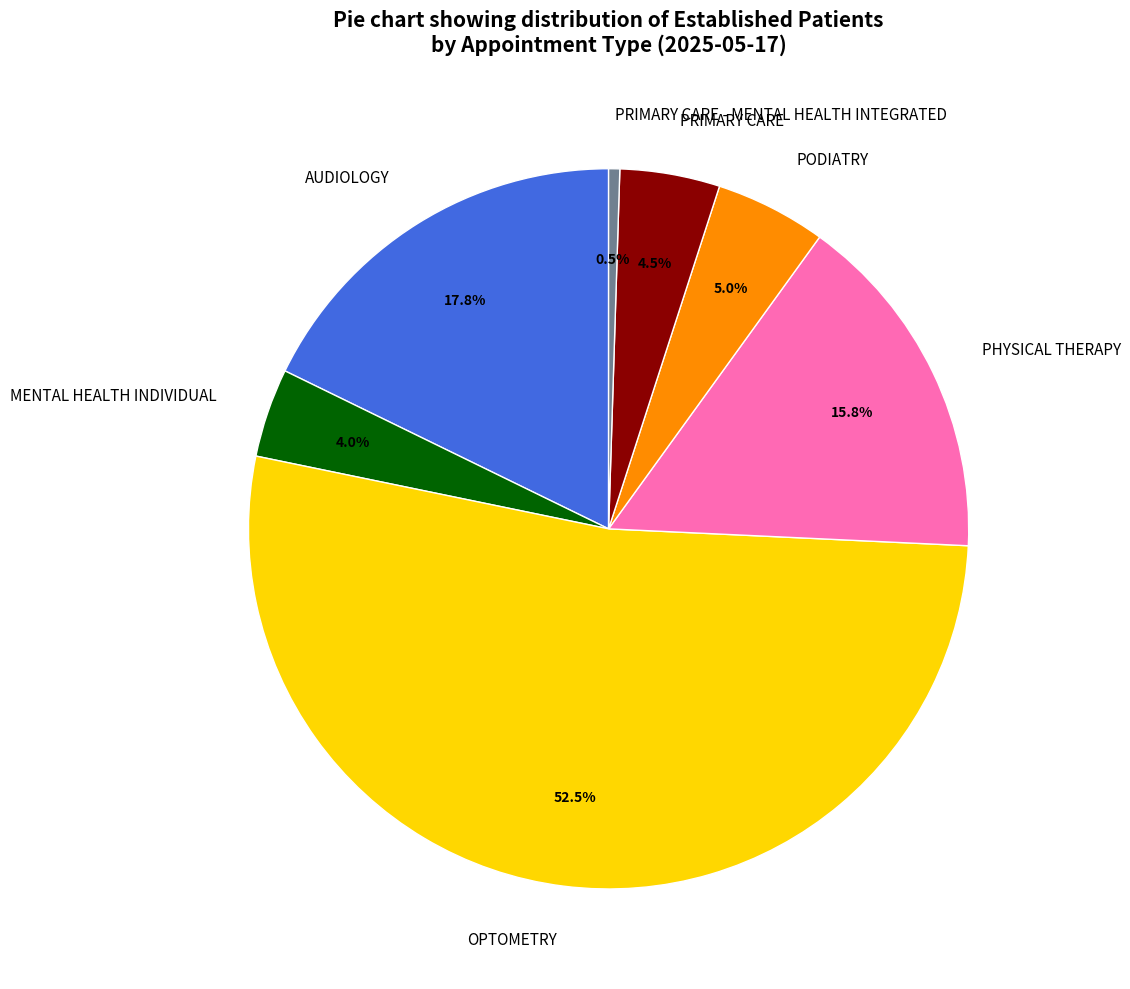

Is there any slice that represents more than half of the pie?

Yes